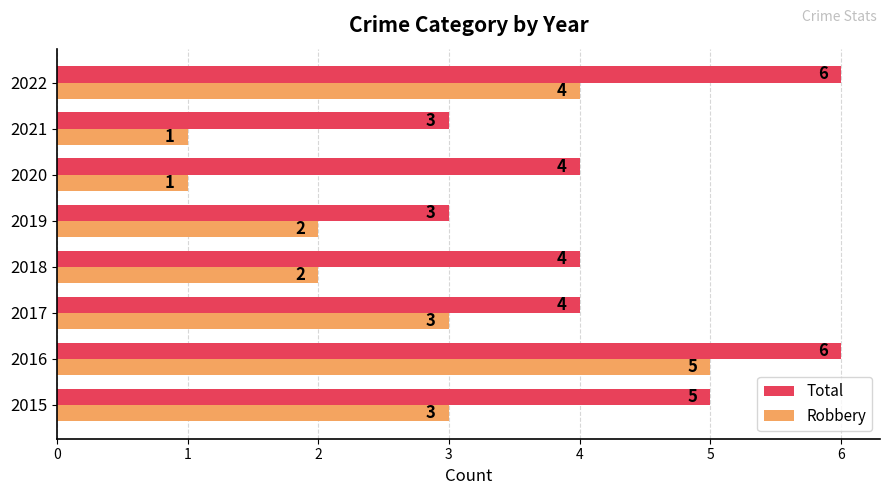

At which label does Robbery reach its peak?

2016